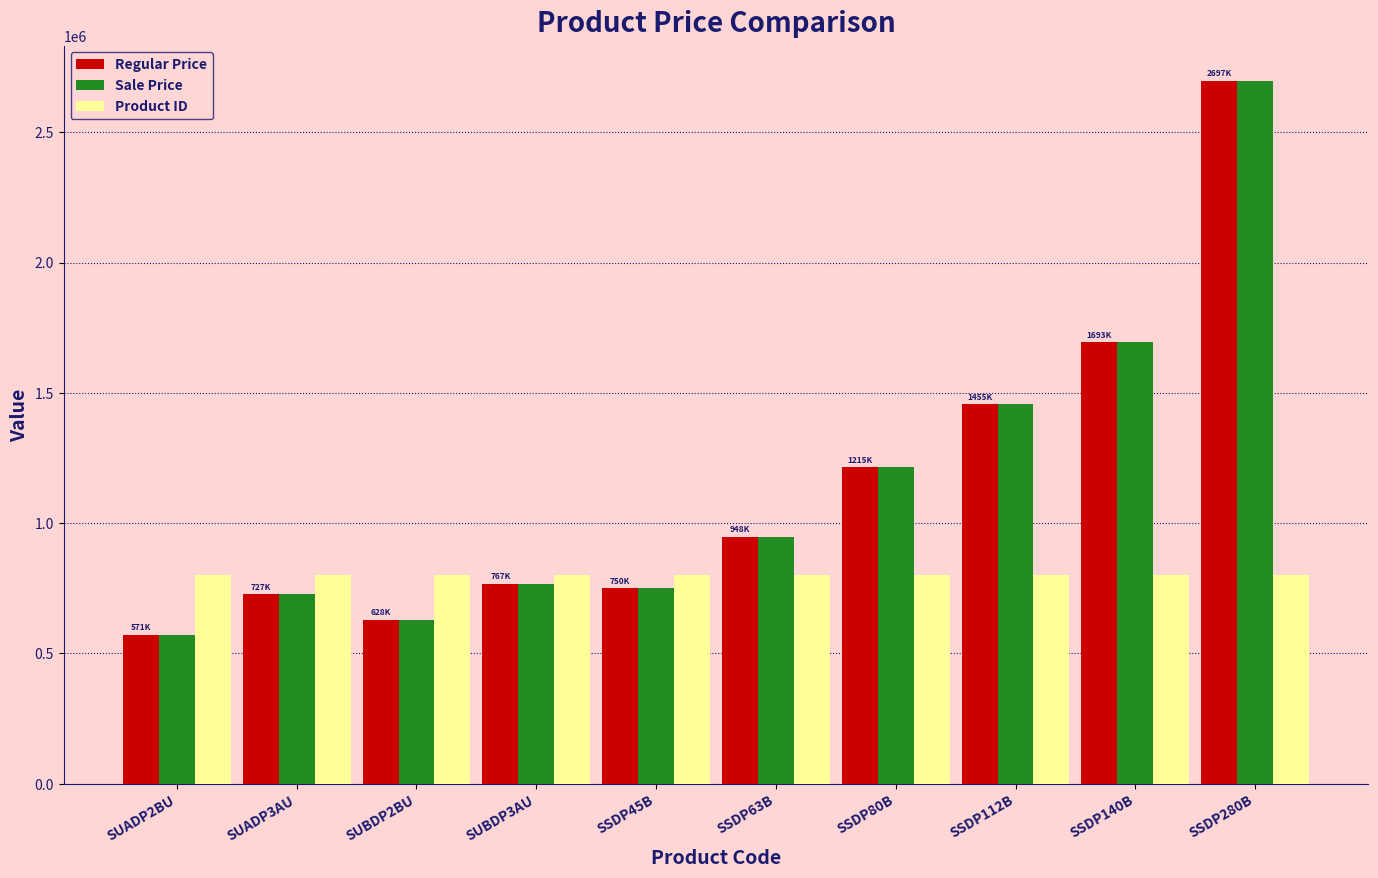

Which category has the highest value across all series?

SSDP280B